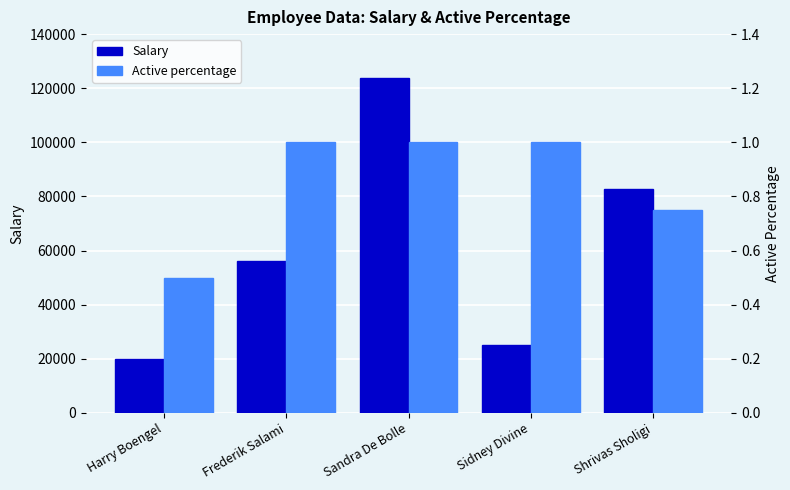

True or false: Active percentage has a value of 0.5 at Harry Boengel.

True